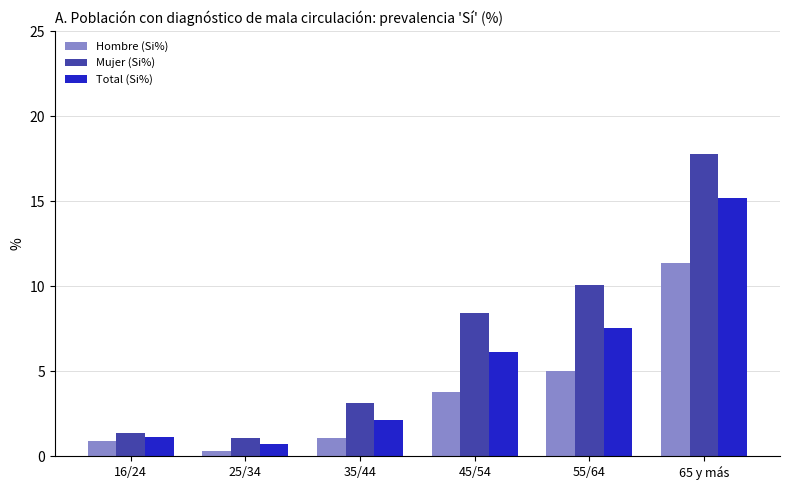

What position from the right is 25/34?

5